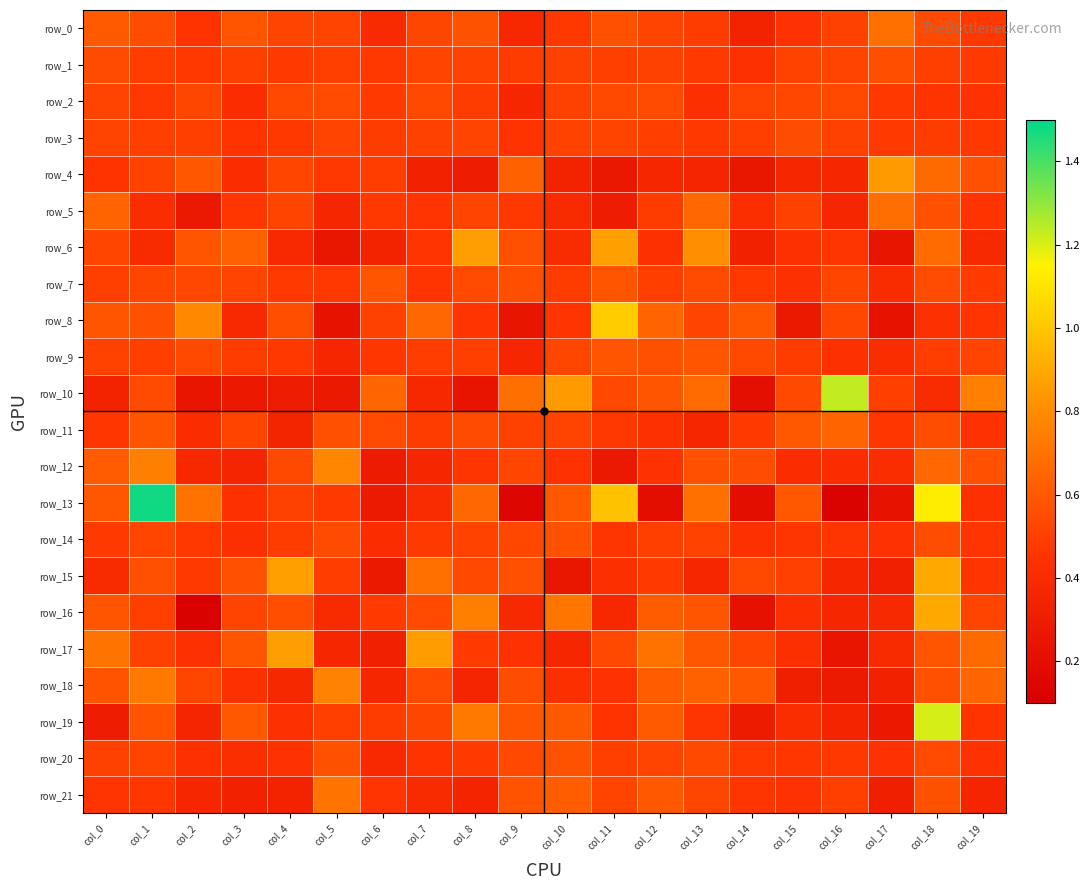

What is the approximate value of row_8 at col_19?

0.5